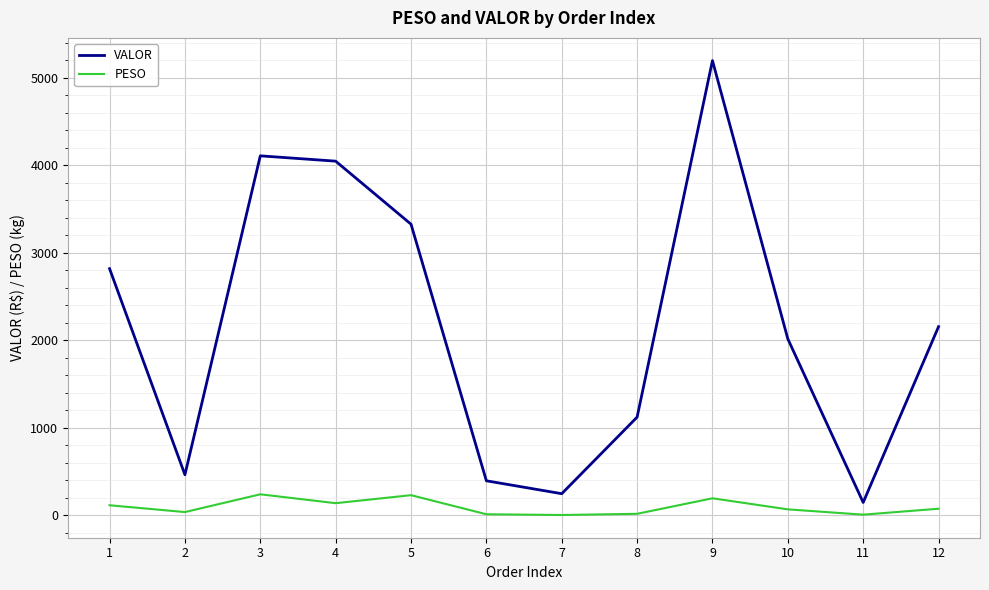

Which series changed the most between 2 and 12?

VALOR